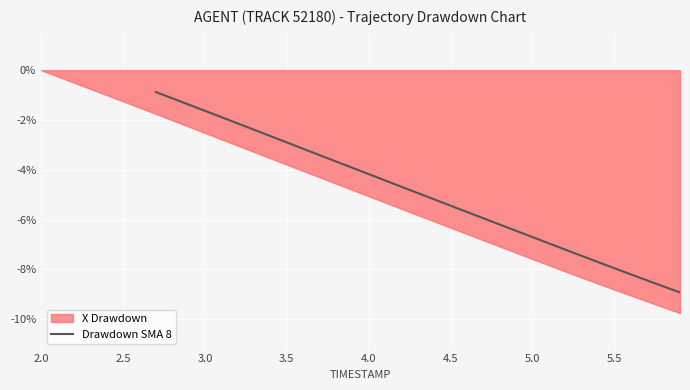

What is the highest value of the Drawdown SMA 8 series?

-0.9